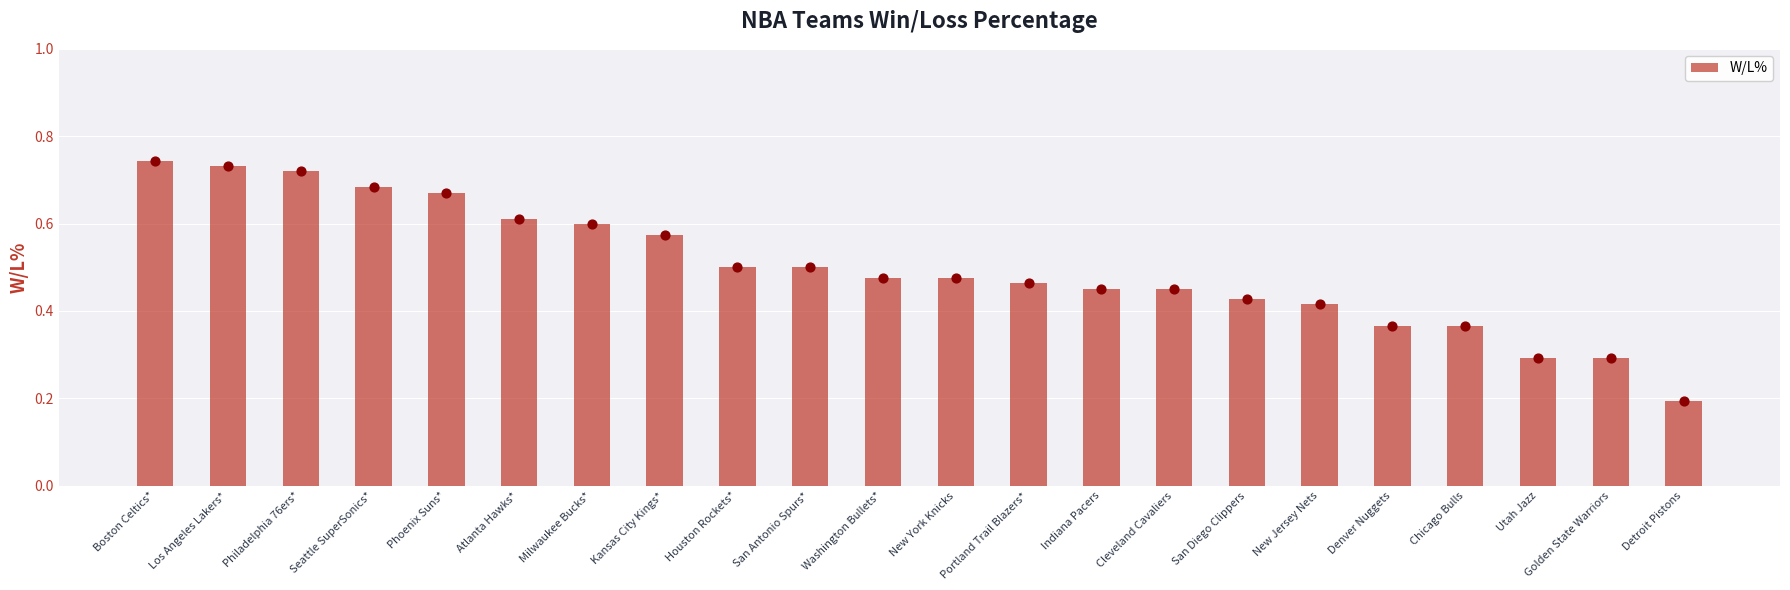

Which has a higher value, Portland Trail Blazers* or Milwaukee Bucks*?

Milwaukee Bucks*